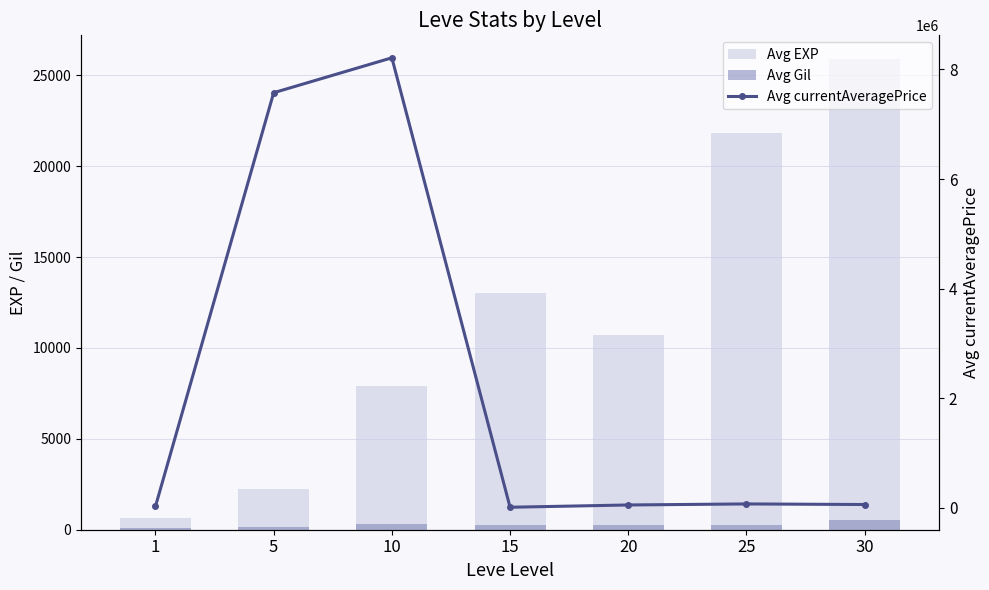

Which series has the largest range (max minus min)?

Avg currentAveragePrice